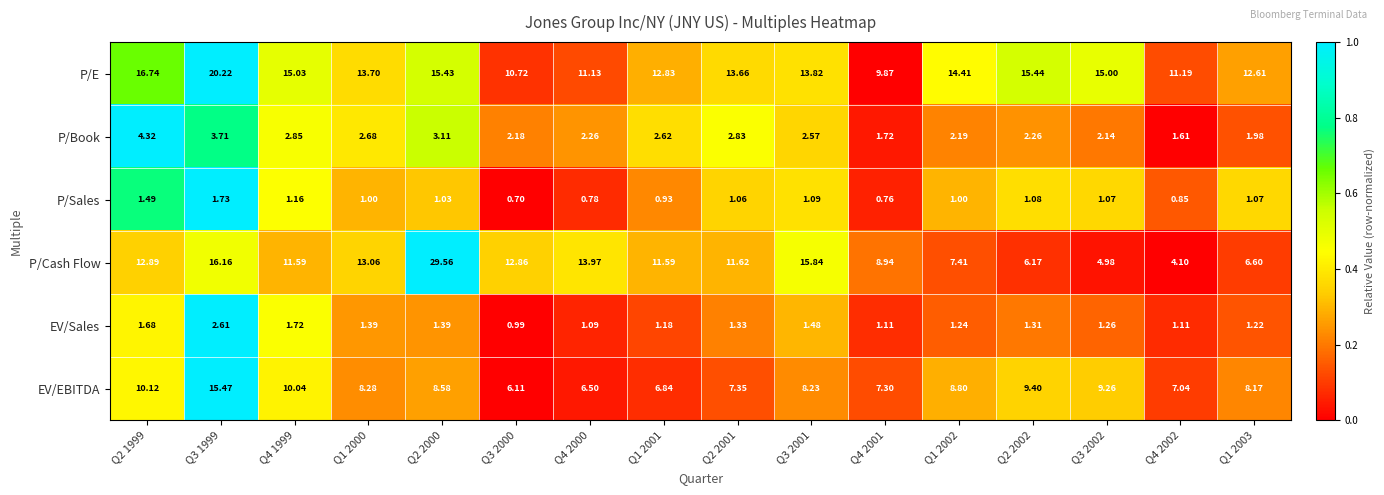

Which label corresponds to the largest value in the chart?

Q2 2000